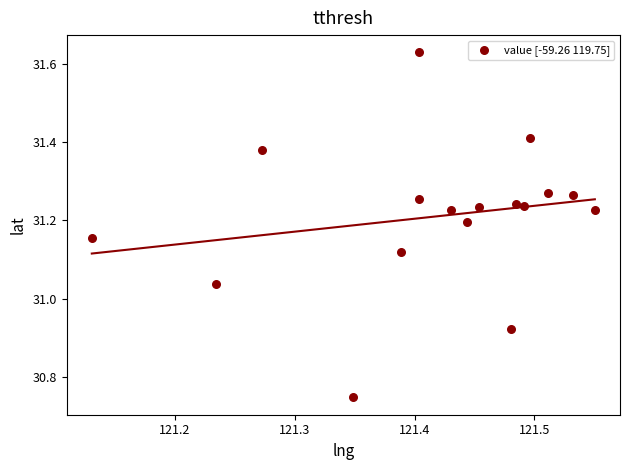

What is the range of X values (max minus min)?

0.4